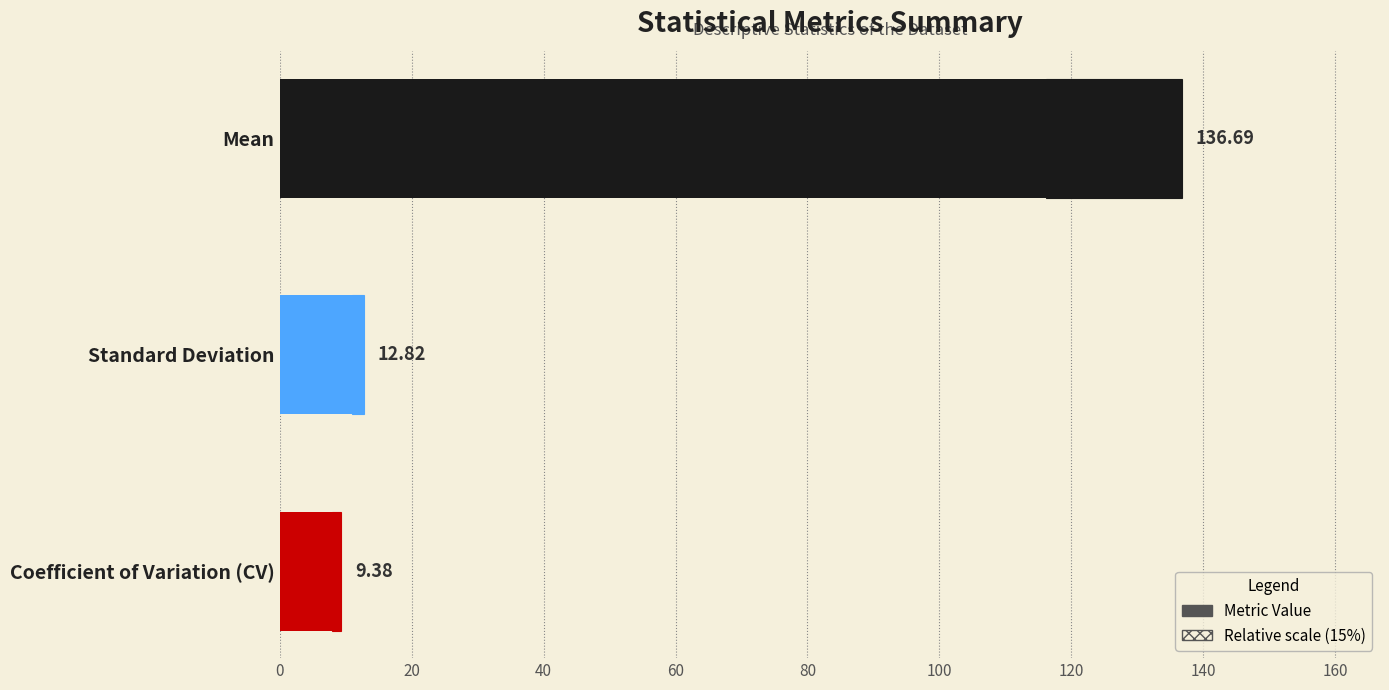

The chart shows a value of 5.1 at Coefficient of Variation (CV). True or false?

False